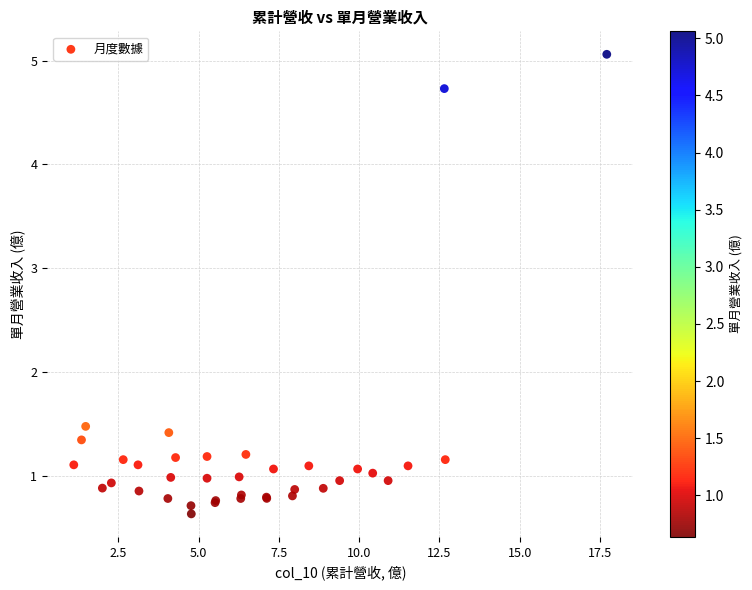

What Y value in the scatter plot is closest to 2?

1.5